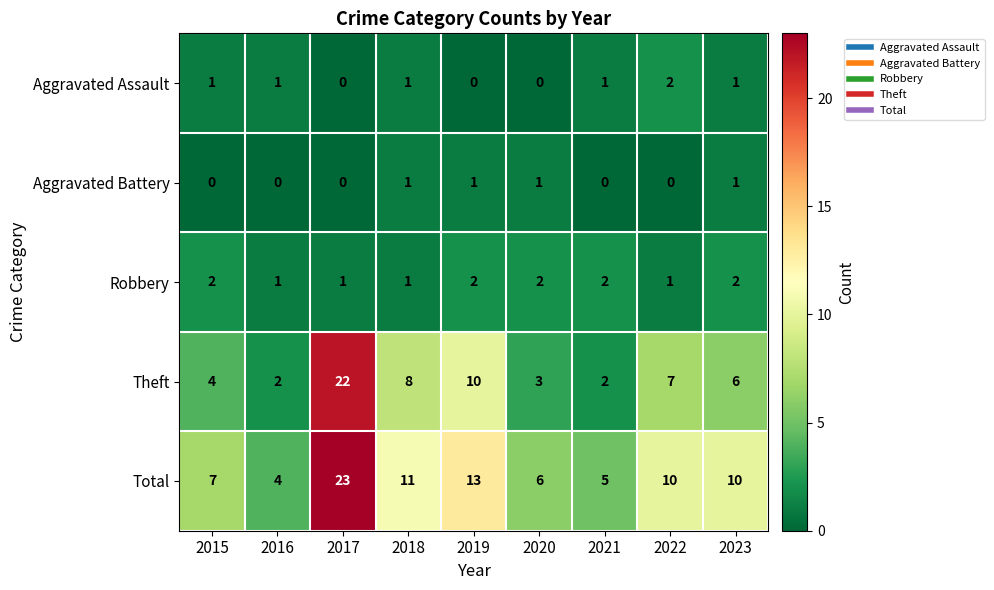

Which series has the largest total across all categories?

Total